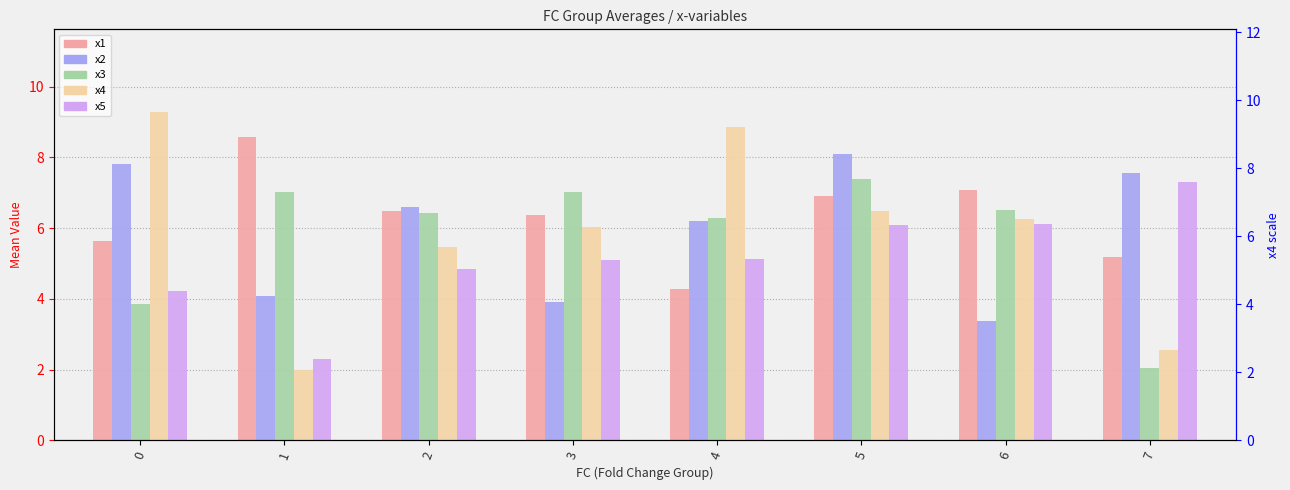

What is the spread (max minus min) of values at 4?

4.6